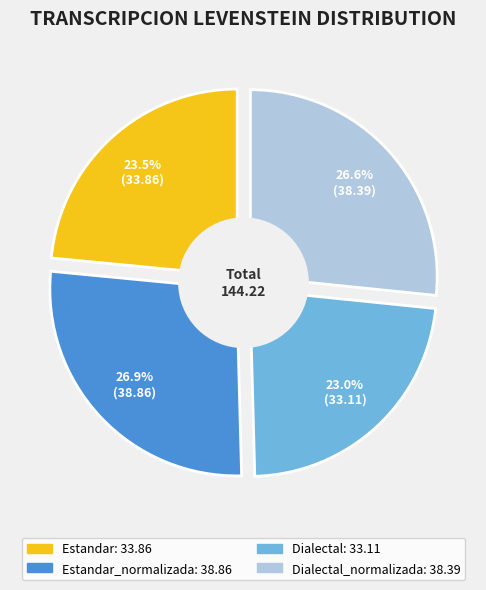

To the nearest percent, what is the average slice percentage?

25%